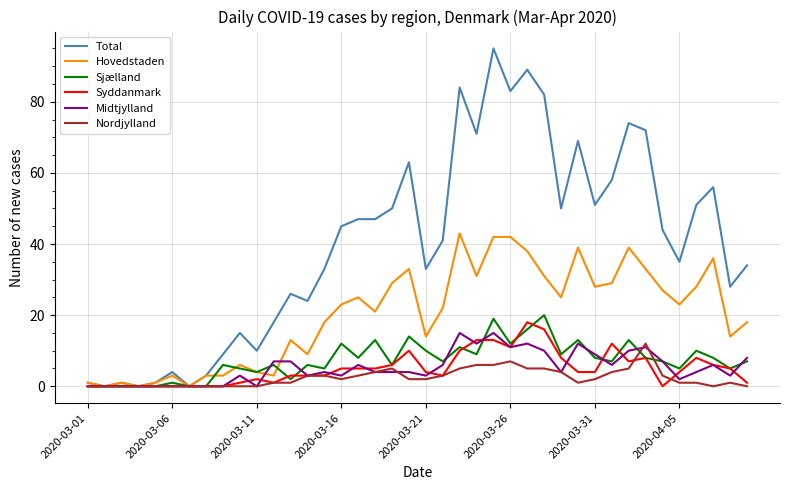

Which series has the largest range (max minus min)?

Total